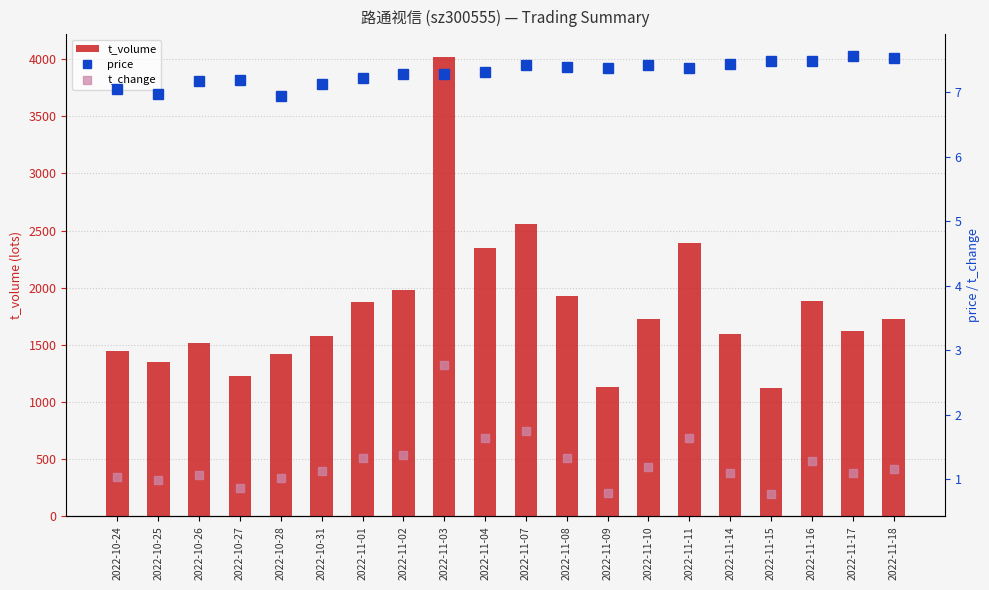

Rank the series at 2022-10-26 from highest to lowest value.

t_volume, price, t_change